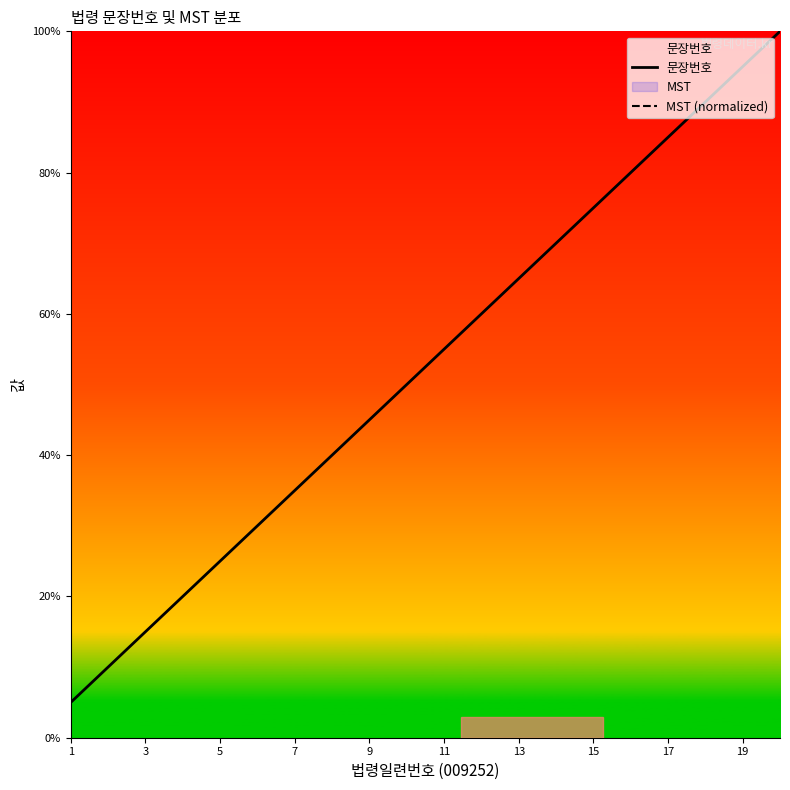

How many lines are shown in the chart?

2